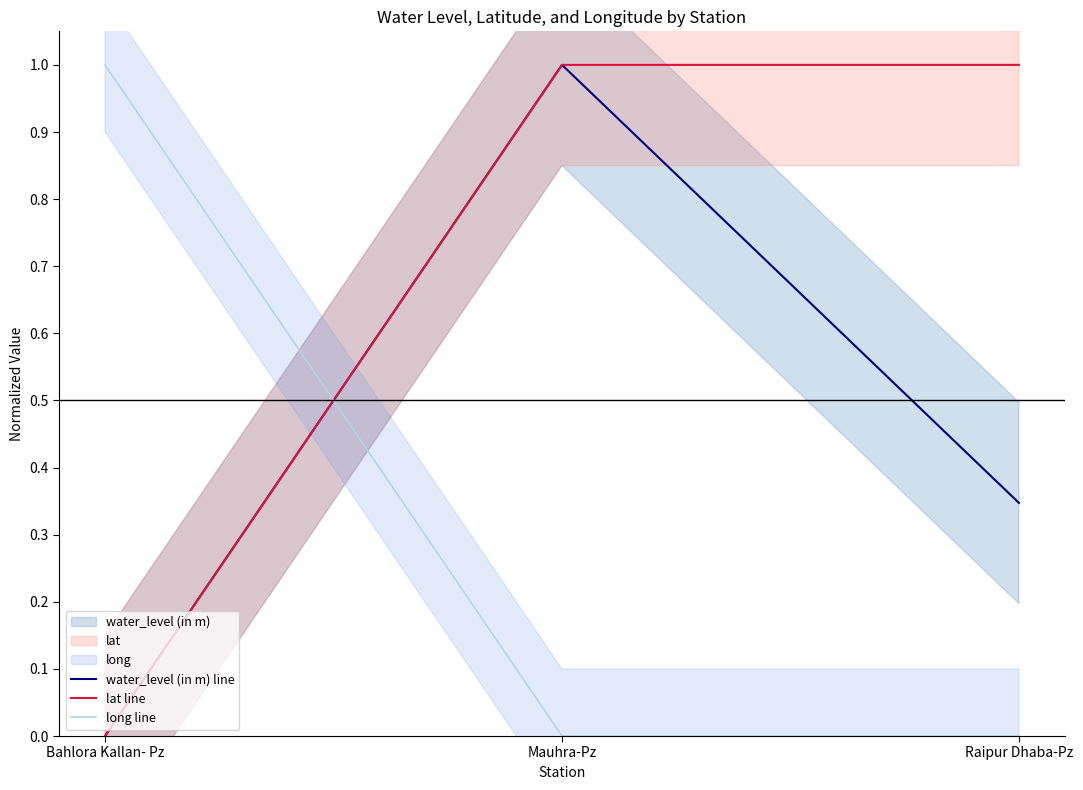

At how many categories does at least one series exceed 0?

3